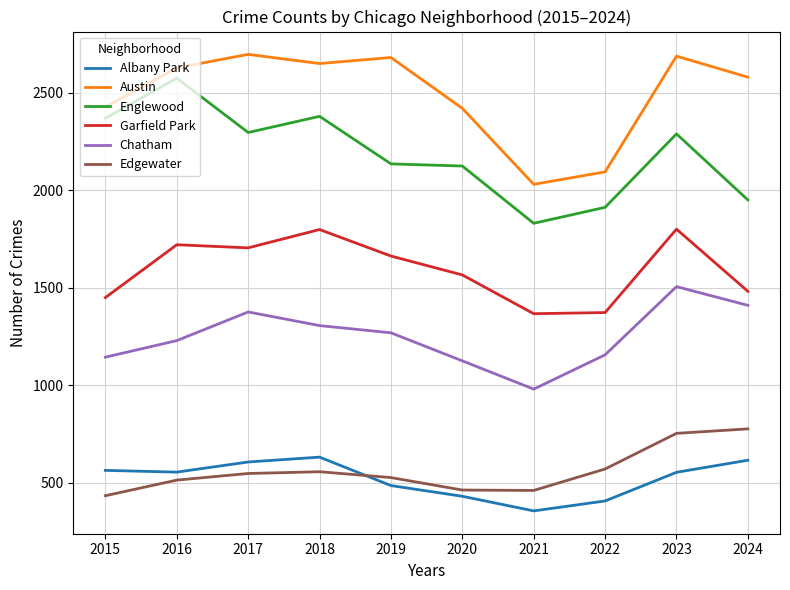

What is the smallest value displayed?

355